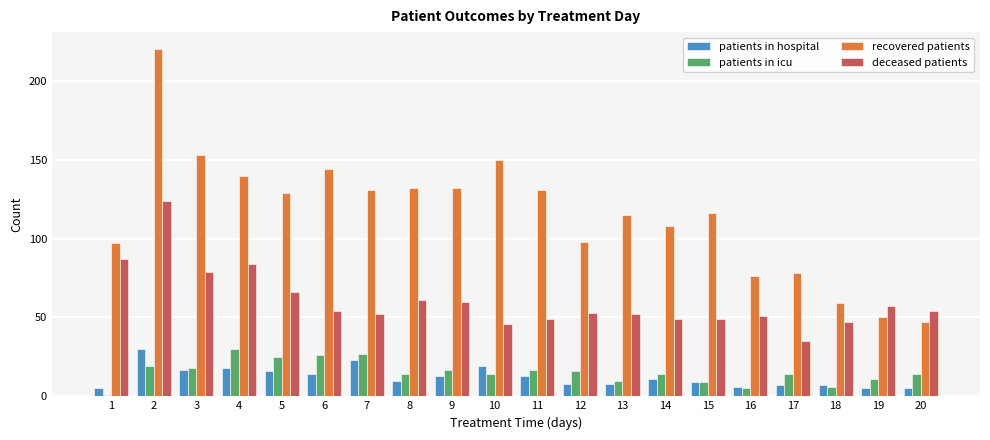

At which label does patients in hospital first exceed 11?

2